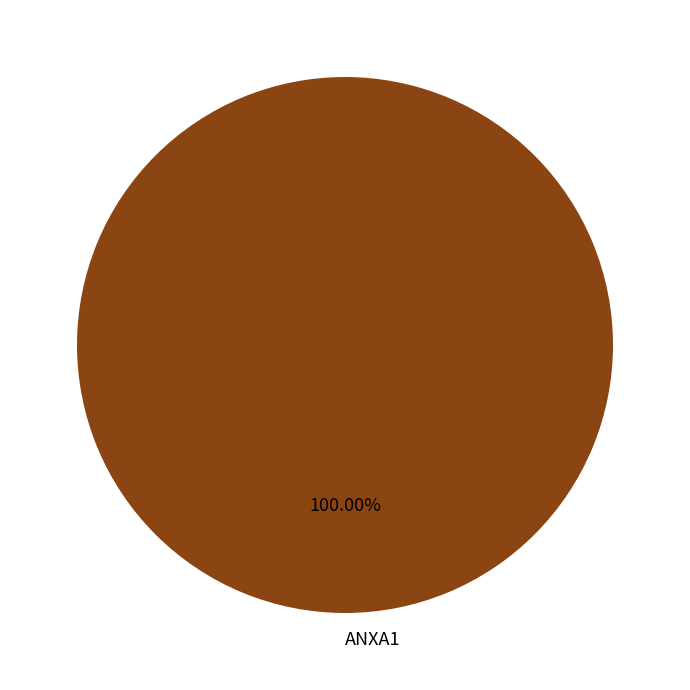

Rank the categories by value from highest to lowest.

ANXA1